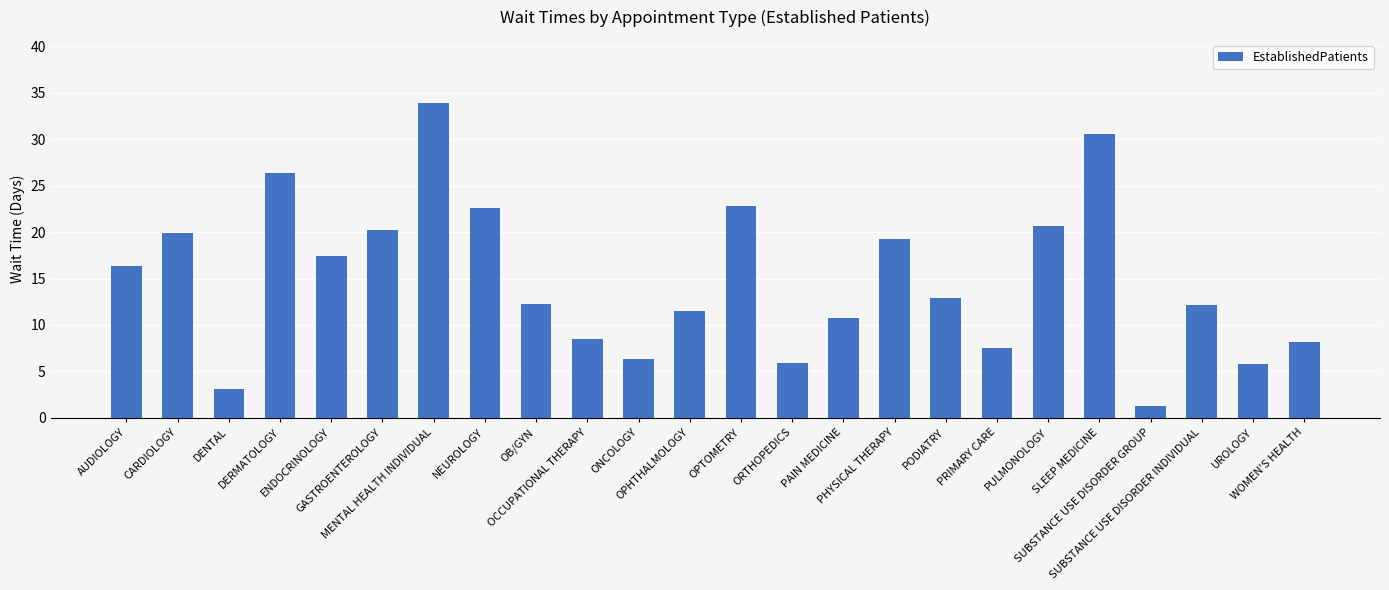

What is the value of the 10th bar from the left?

8.5